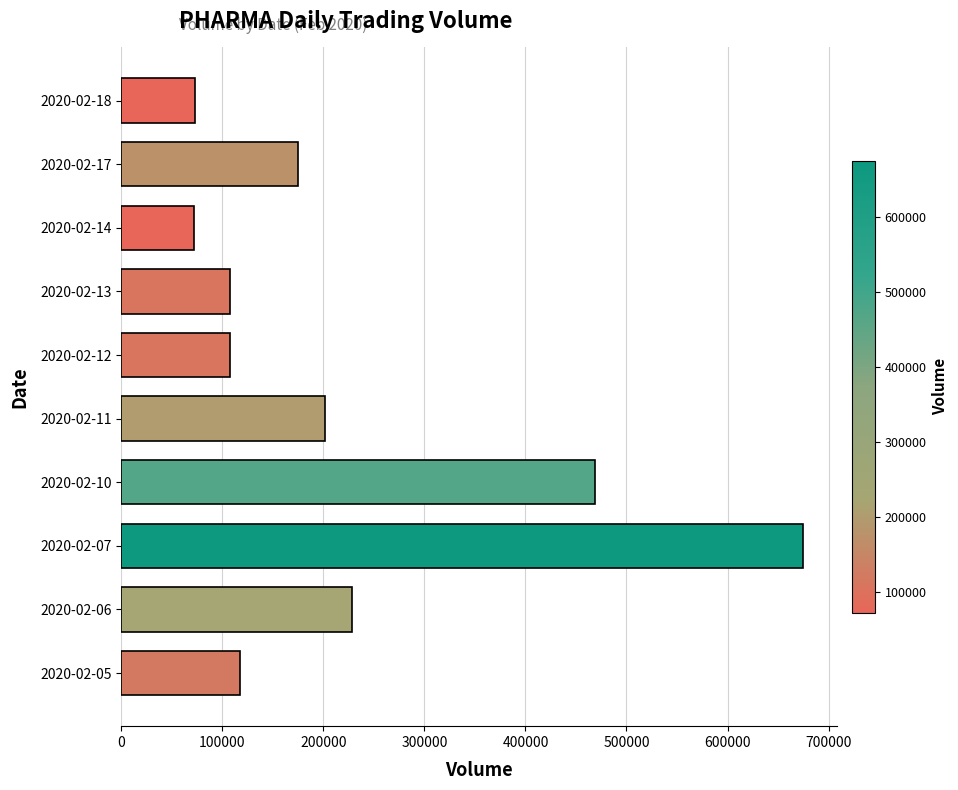

The value at 2020-02-12 is 152491. True or false?

False